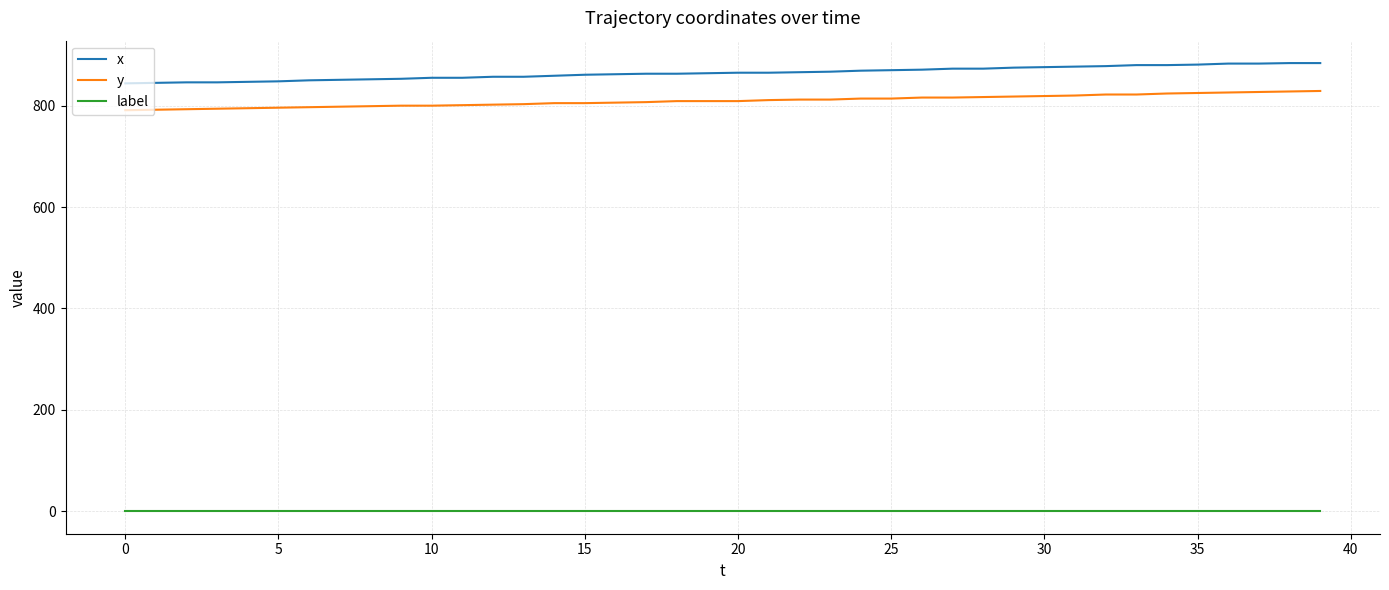

Which series has the largest range (max minus min)?

x